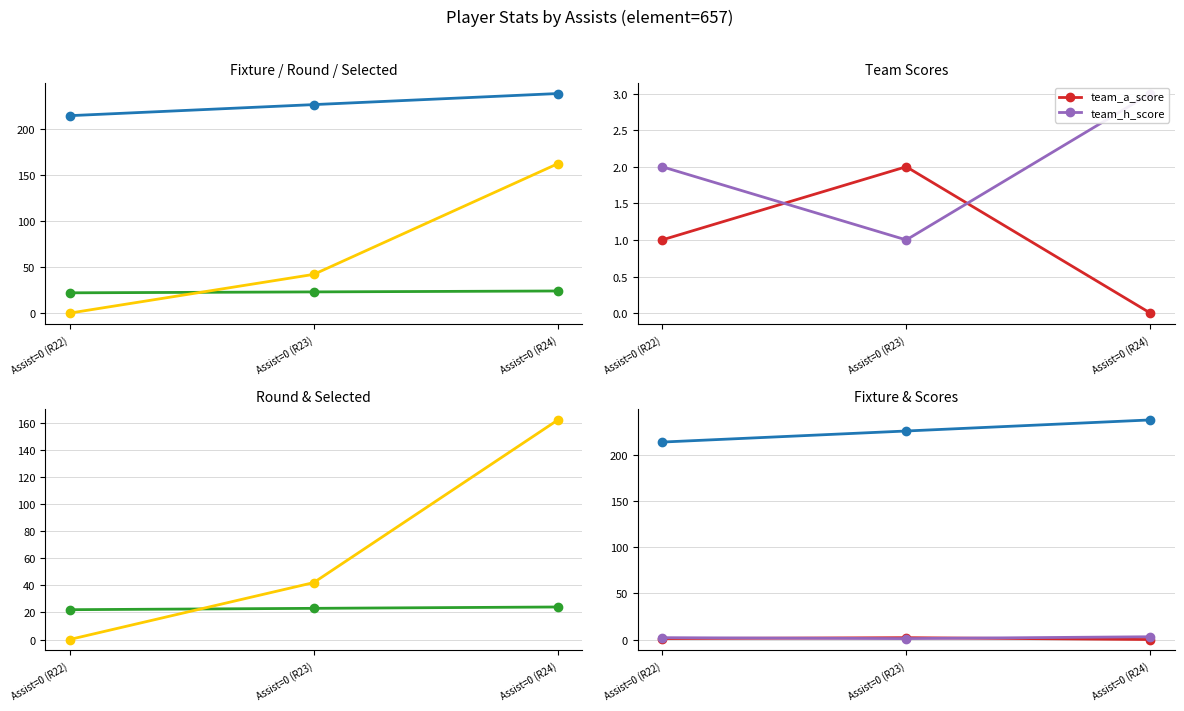

What is the label of the 2nd point from the right?

Assist=0 (R23)